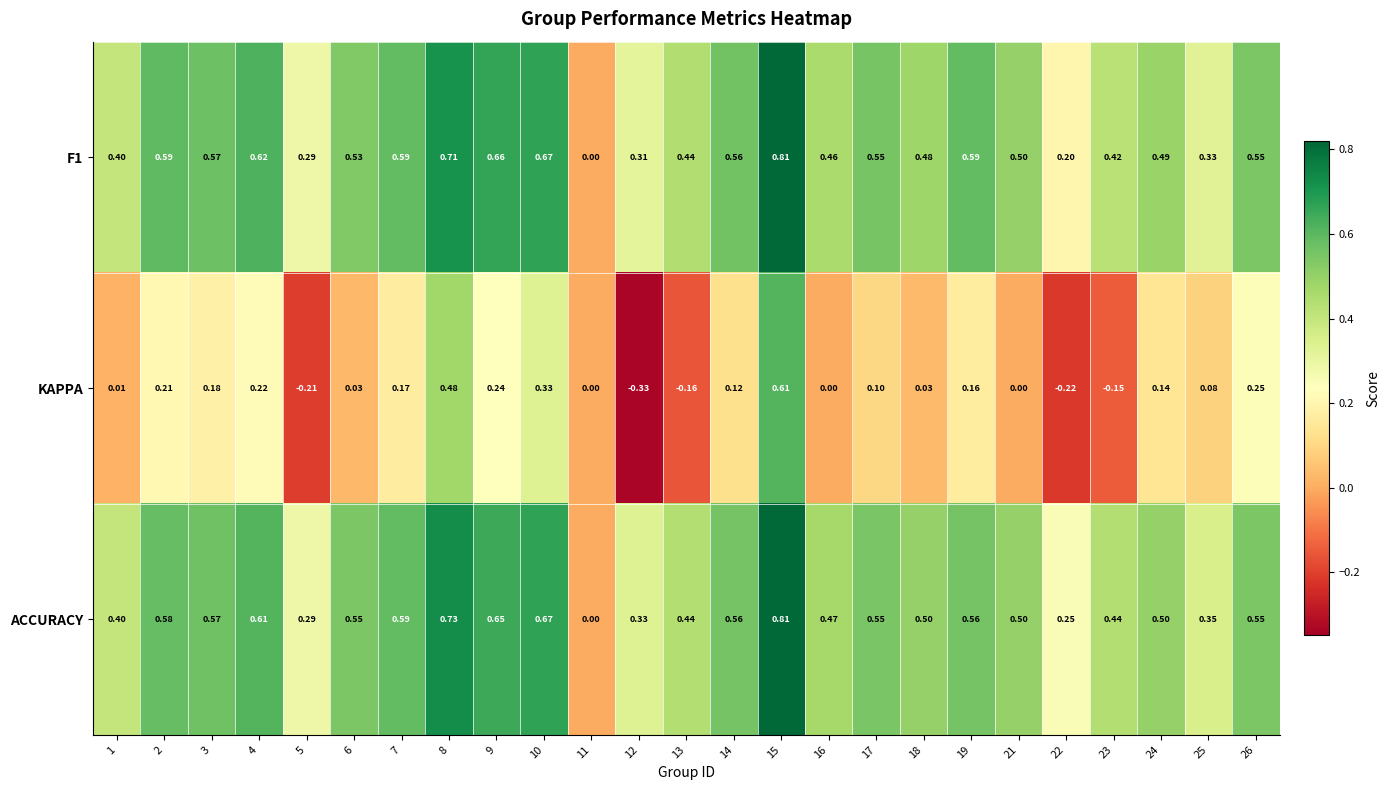

What is the spread (max minus min) of values at 2?

0.4